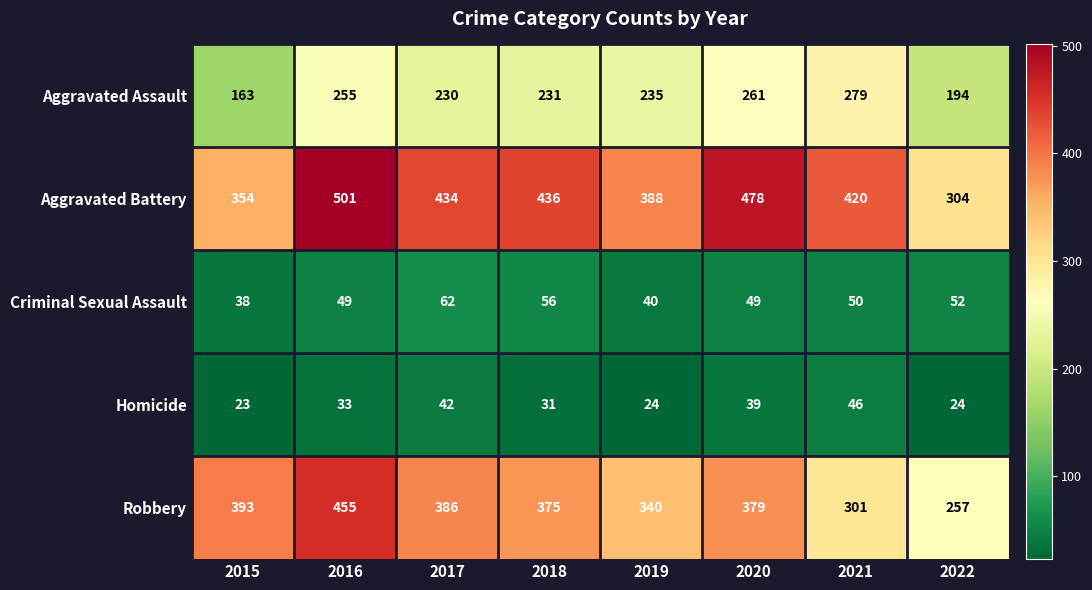

Is it true that Aggravated Battery equals 436 at 2018?

True